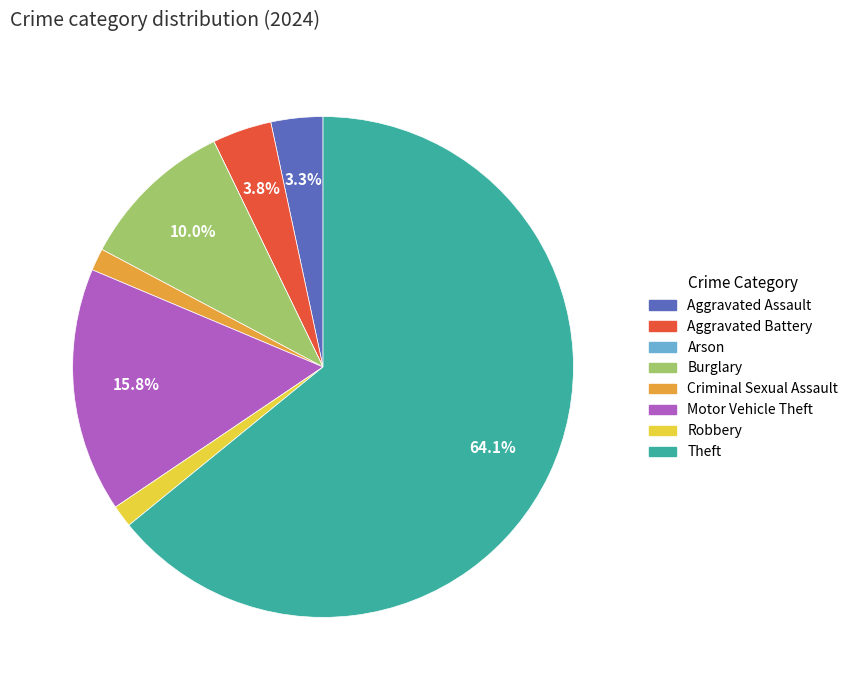

What is the majority slice?

Theft